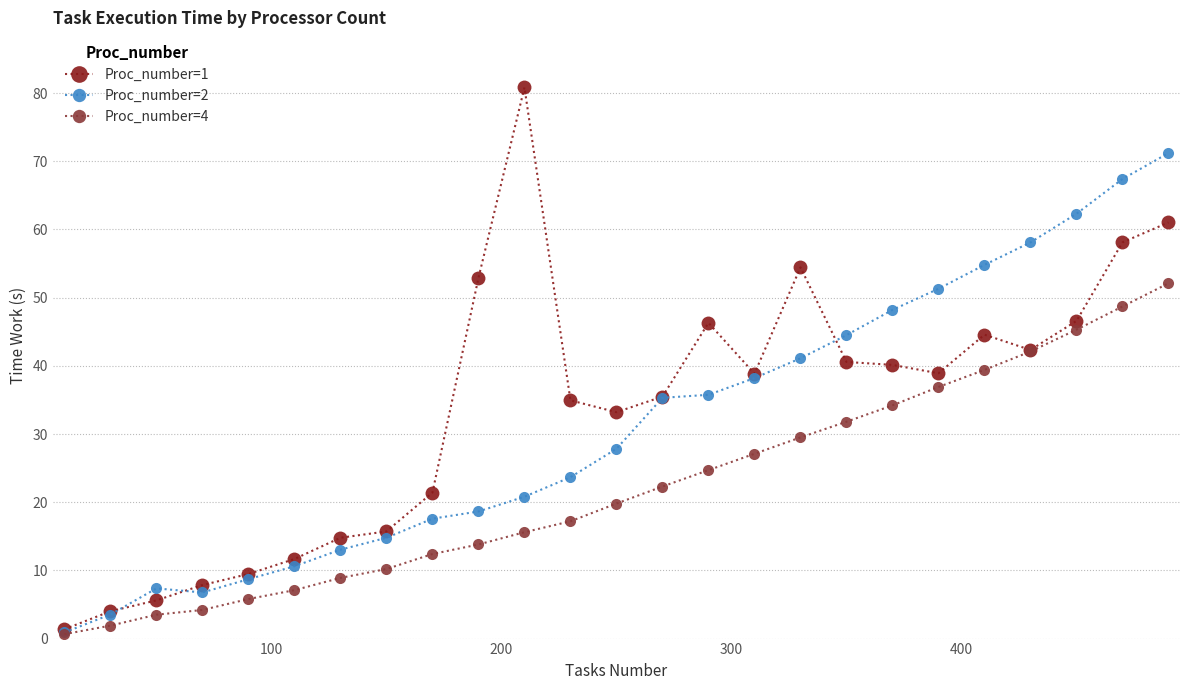

List the series in order of their overall mean, lowest first.

Proc_number=4, Proc_number=2, Proc_number=1